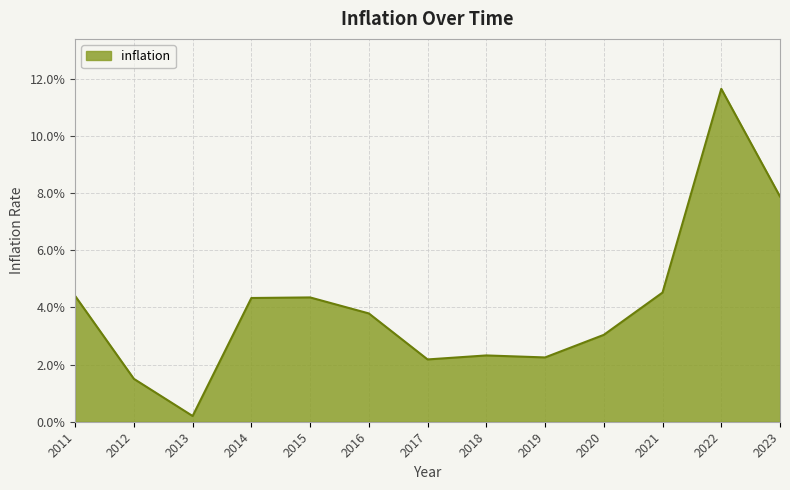

Is this an area chart (filled region under the line)?

Yes